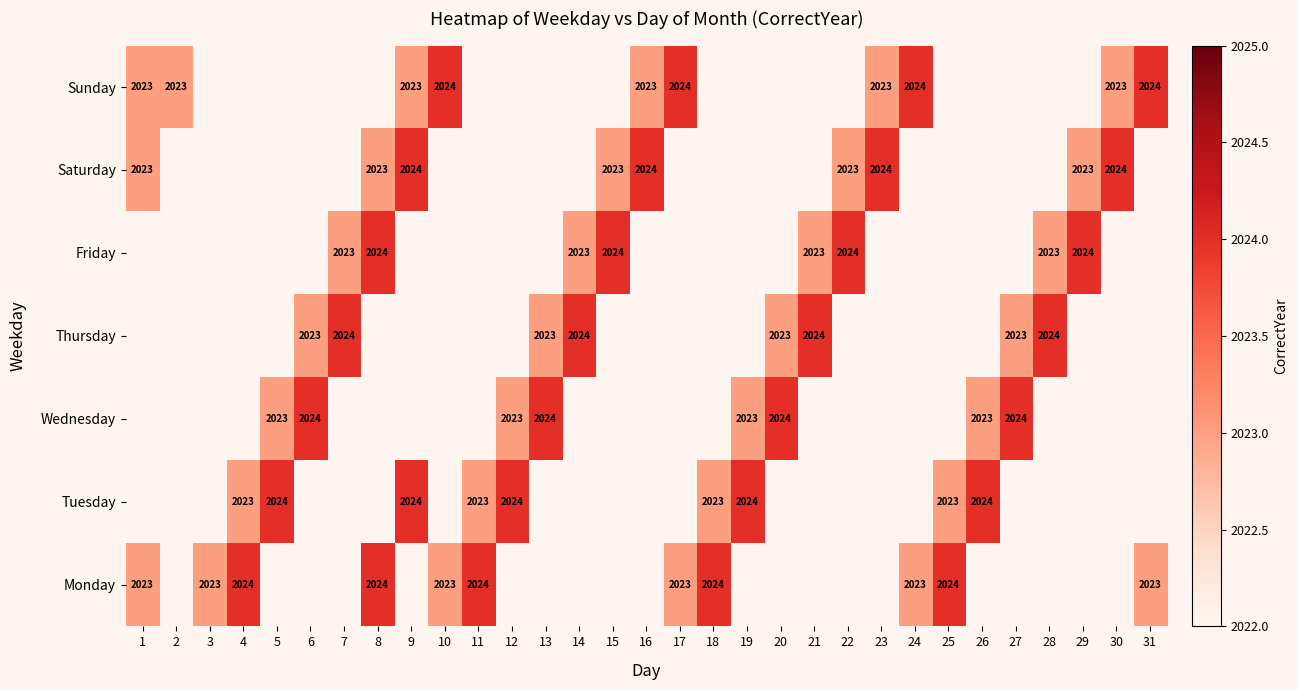

True or false: Saturday has a value of 2023 at 1.

True